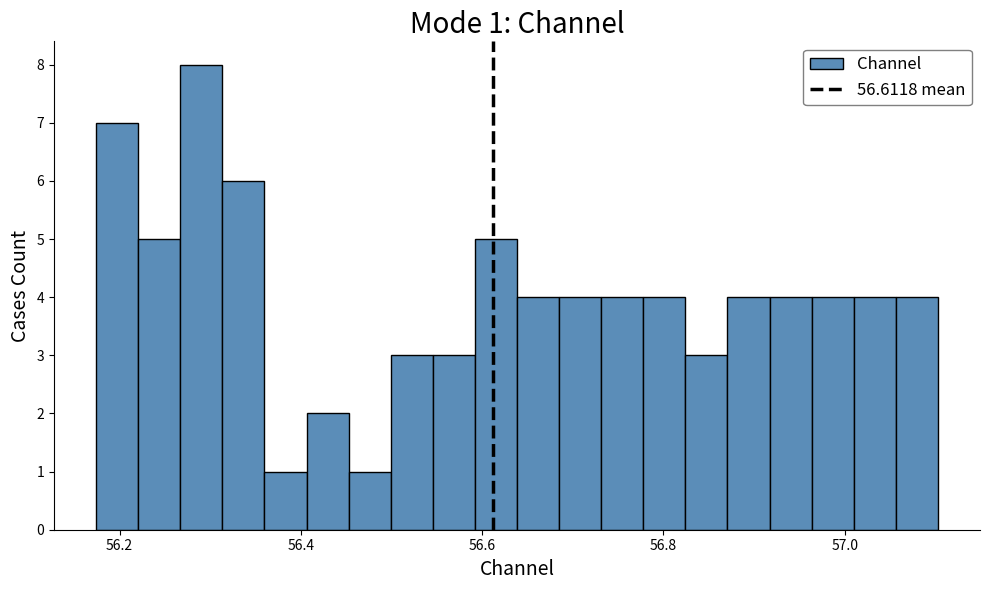

Read against the x-axis, roughly where is the centre of the tallest bar?

56.30